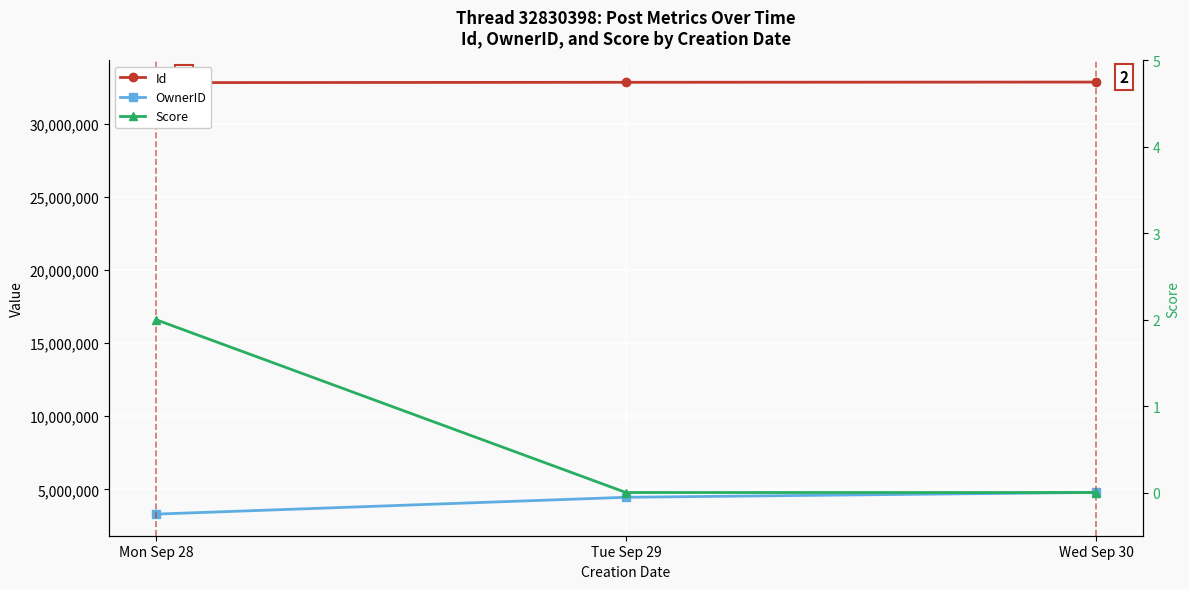

True or false: Score has a value of 1 at Tue Sep 29.

False